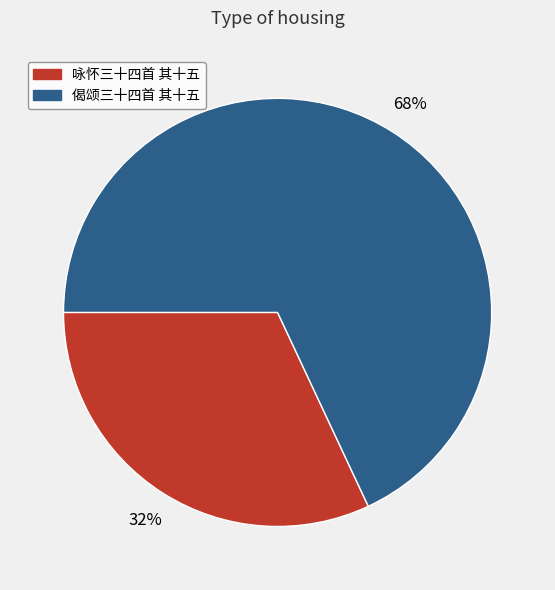

Is there any slice that represents more than half of the pie?

Yes